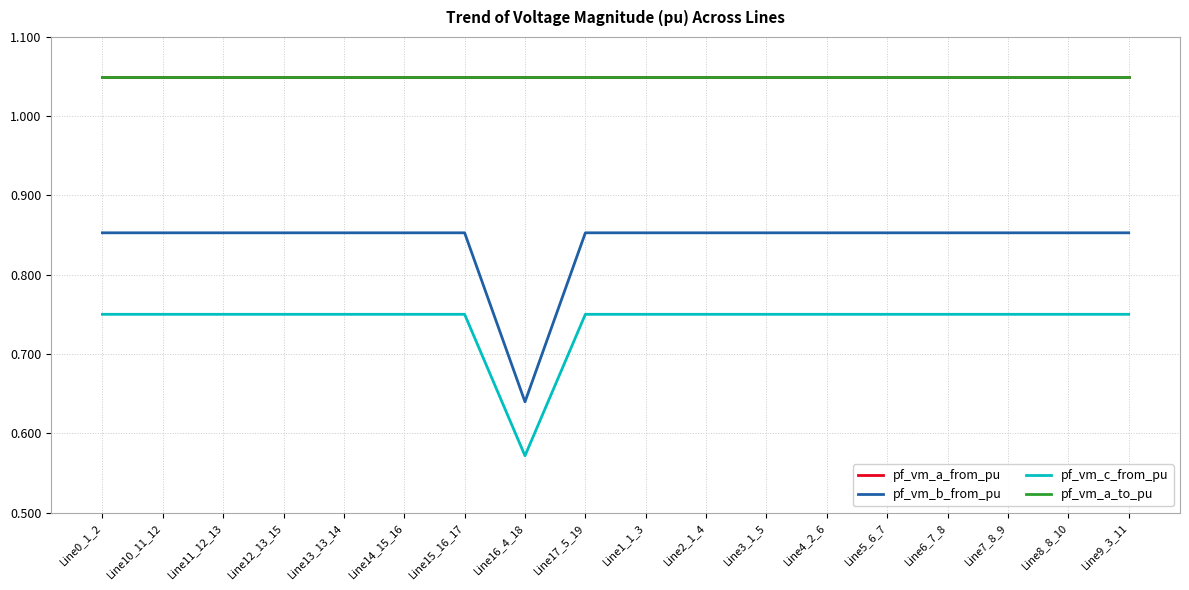

The pf_vm_c_from_pu series shows 0.5 at Line17_5_19. True or false?

False